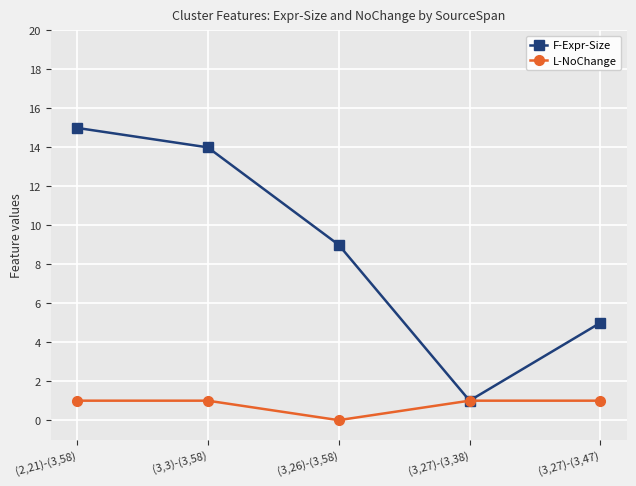

Which series has the largest total across all categories?

F-Expr-Size